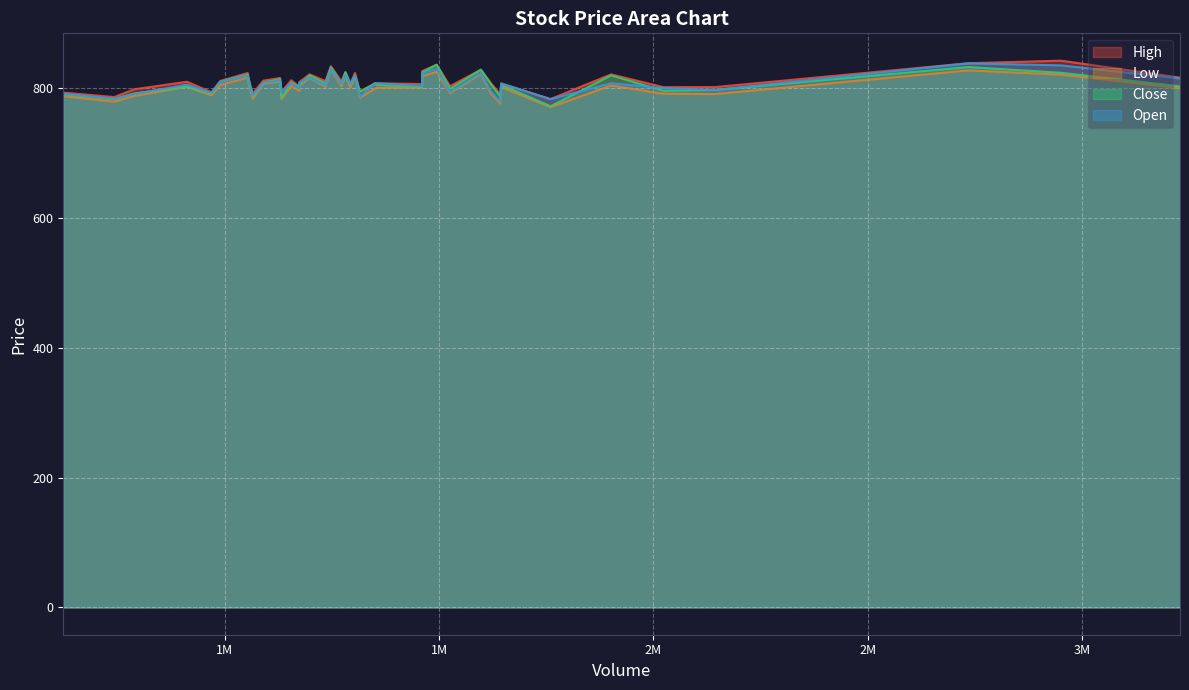

Which series has the largest total across all categories?

High